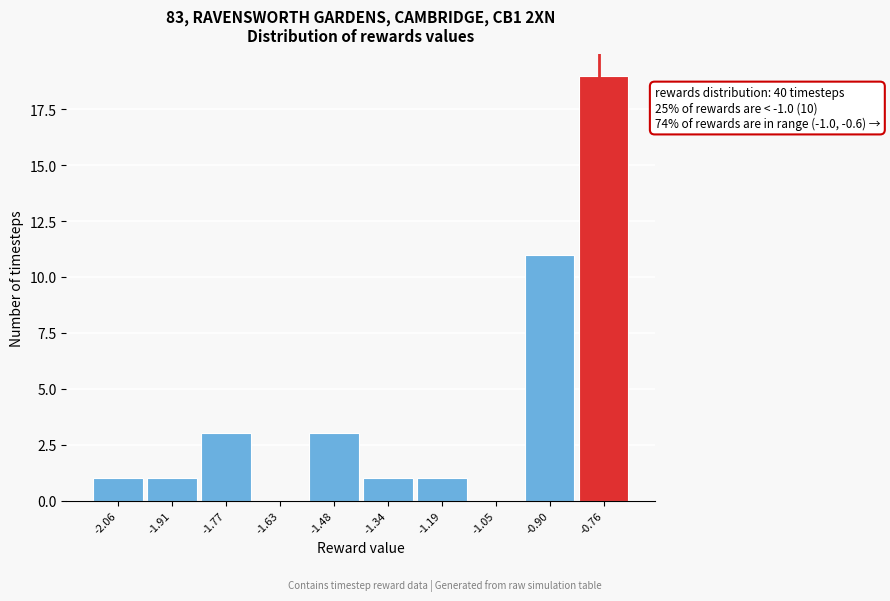

Reading left to right, extract all data points from this chart.

-2.06=1	-1.91=1	-1.77=3	-1.63=0	-1.48=3	-1.34=1	-1.19=1	-1.05=0	-0.90=11	-0.76=19